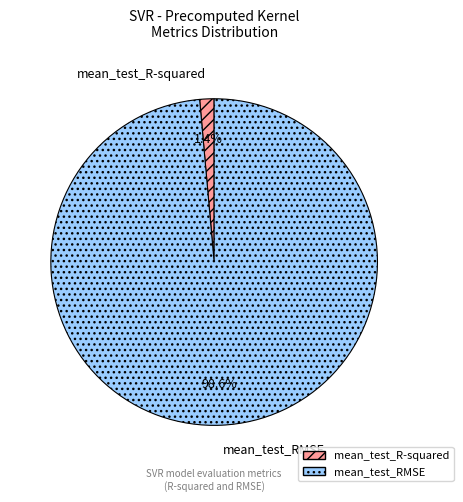

How many slices are in this pie chart?

2